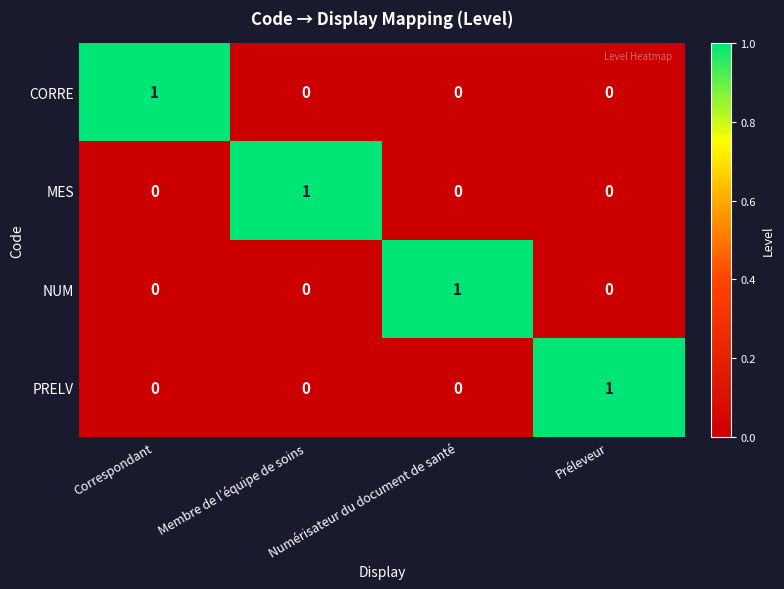

Is the value of MES at Numérisateur du document de santé greater than the value of PRELV at Préleveur?

No